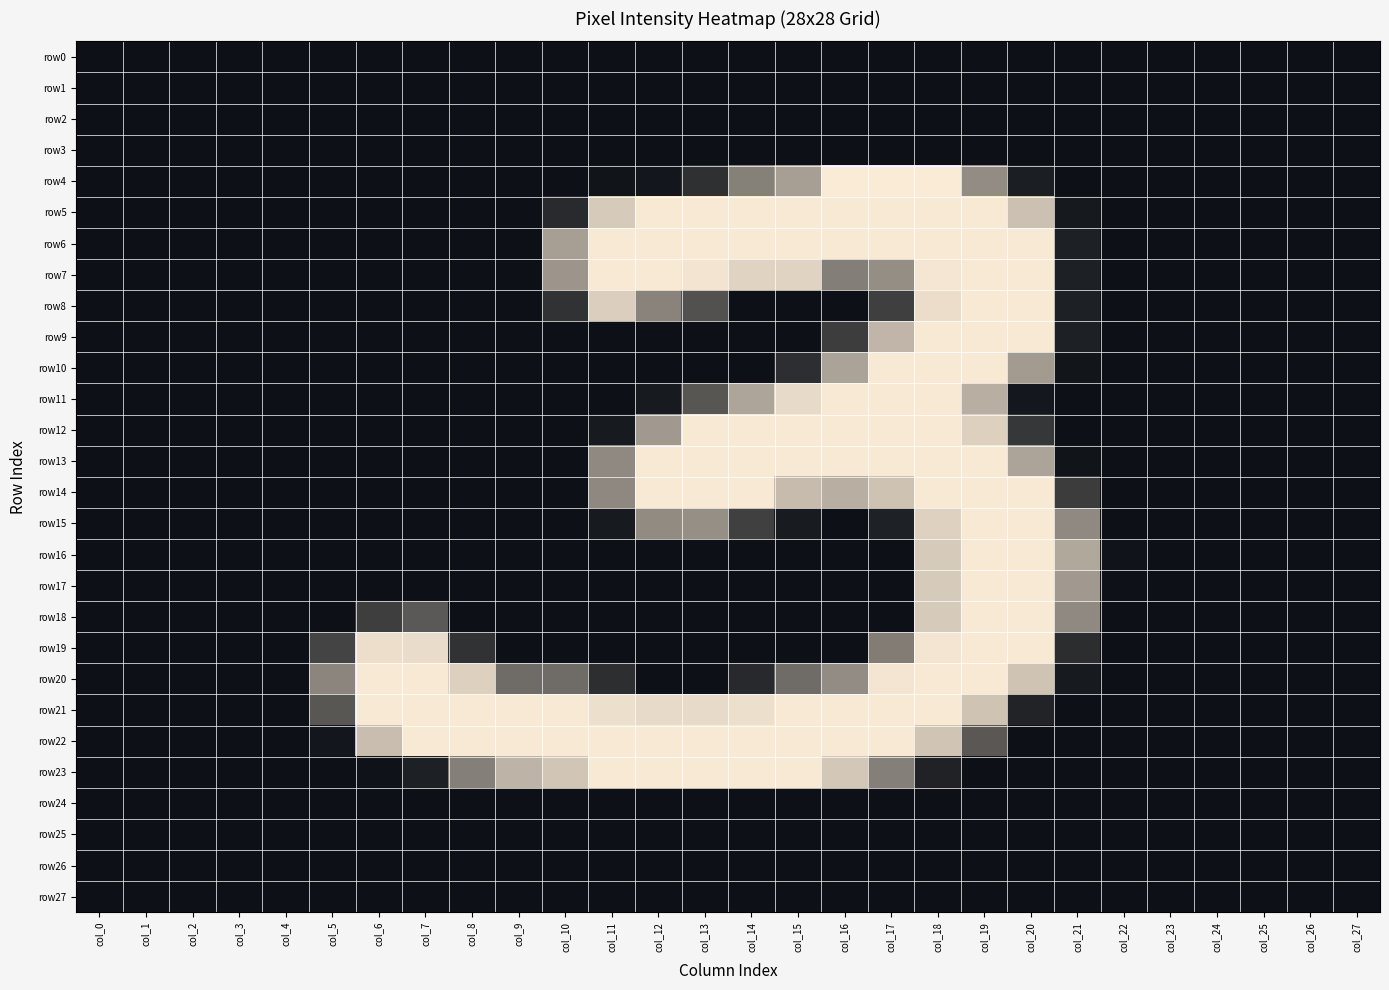

What is the spread (max minus min) of values at col_6?

253